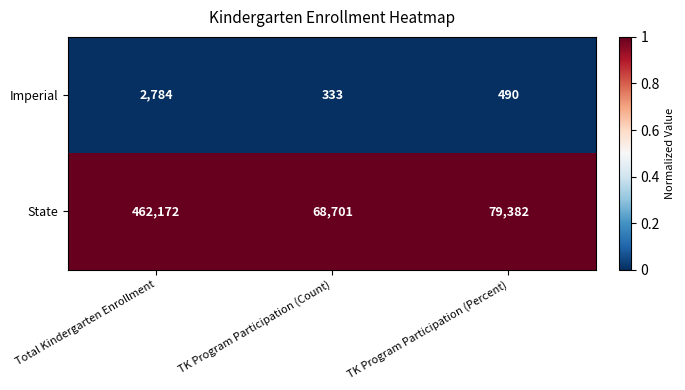

Which series changed the most between Total Kindergarten Enrollment and TK Program Participation (Percent)?

State